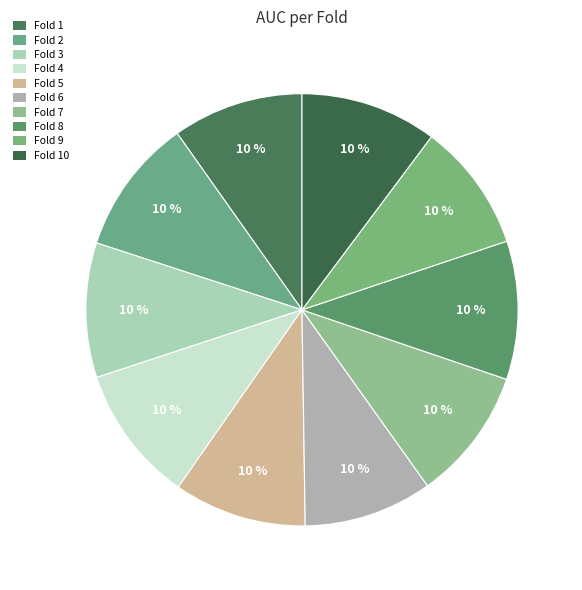

Is it true that Fold 5 is 10% of the pie?

True